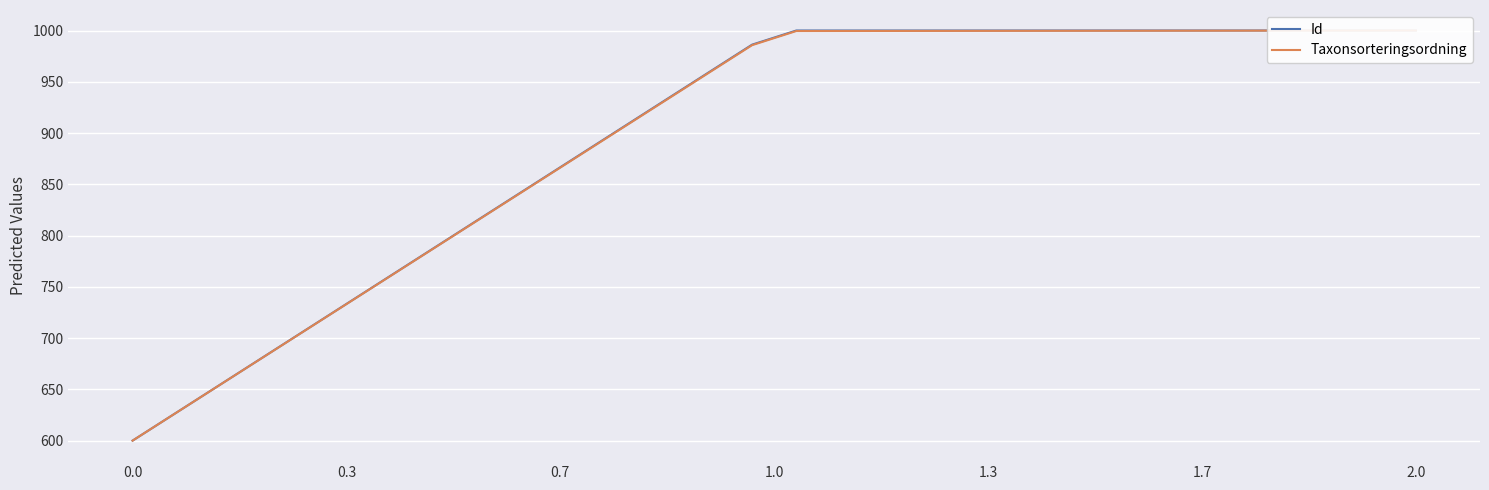

What are all the series names shown in the legend?

Id, Taxonsorteringsordning